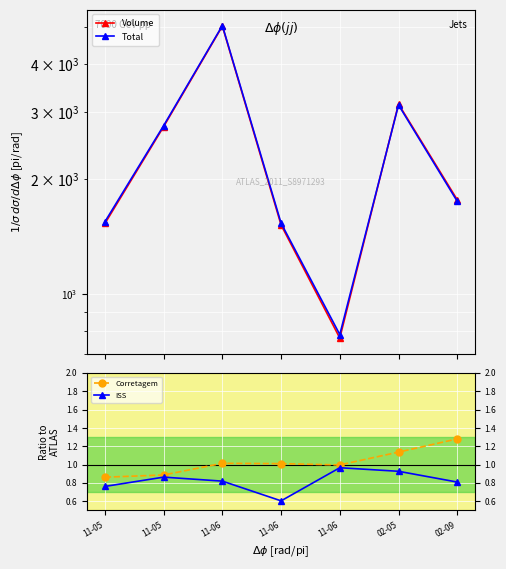

What is the difference between the second highest and second lowest values in the Volume series?

1630.0